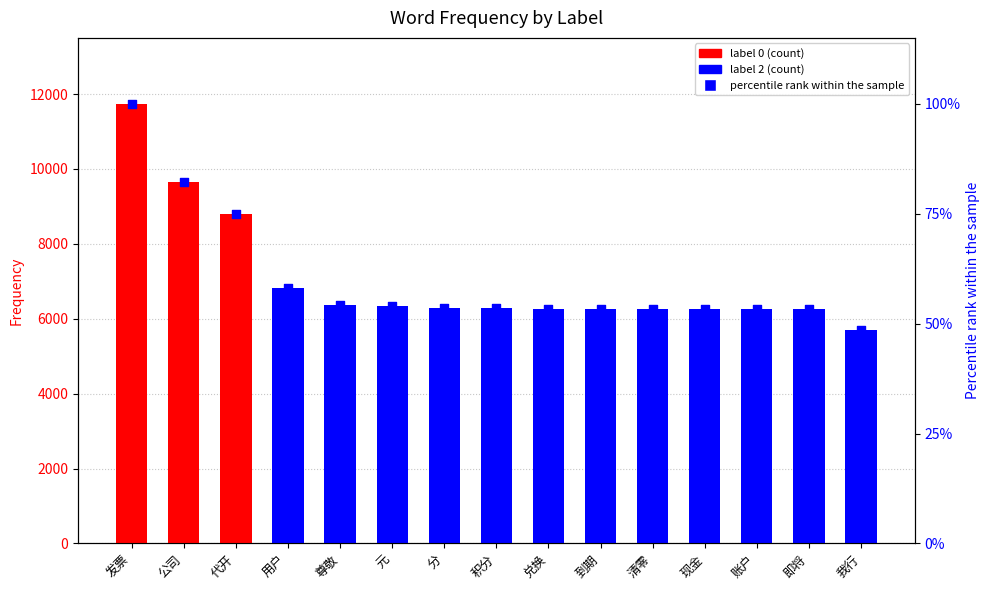

What is the ratio of the value at 公司 to the value at 兑换?

1.5